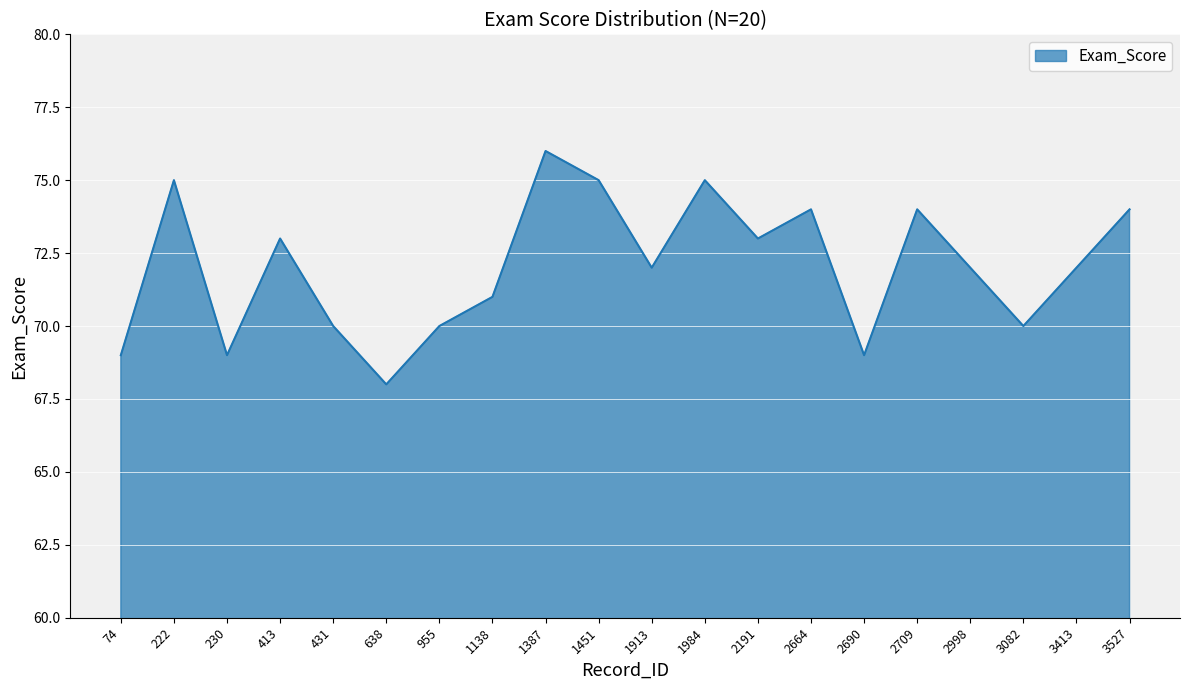

Which category has the highest value across all series?

1387